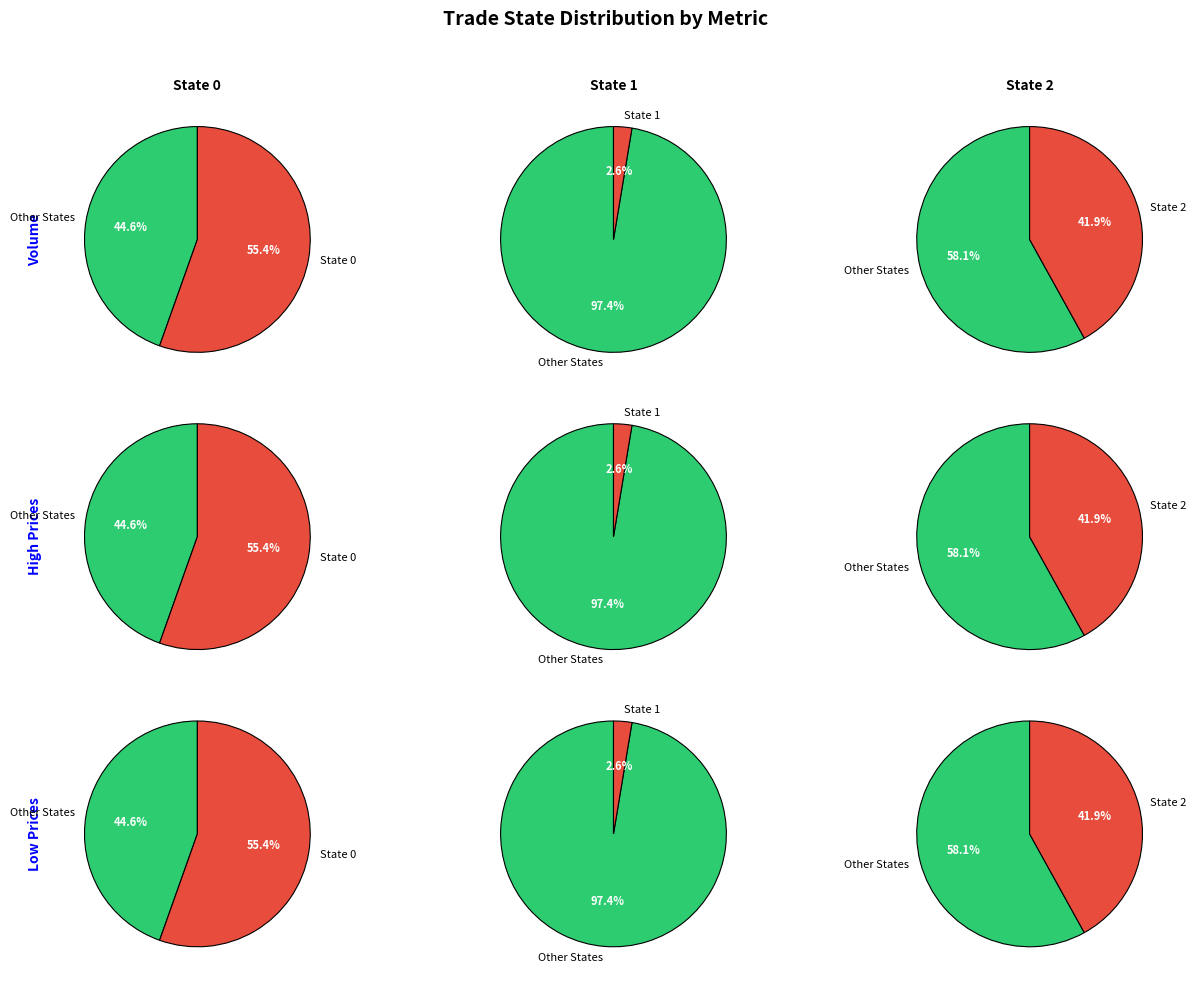

Rank the categories by value from highest to lowest.

trade_state=0, trade_state=2, trade_state=1